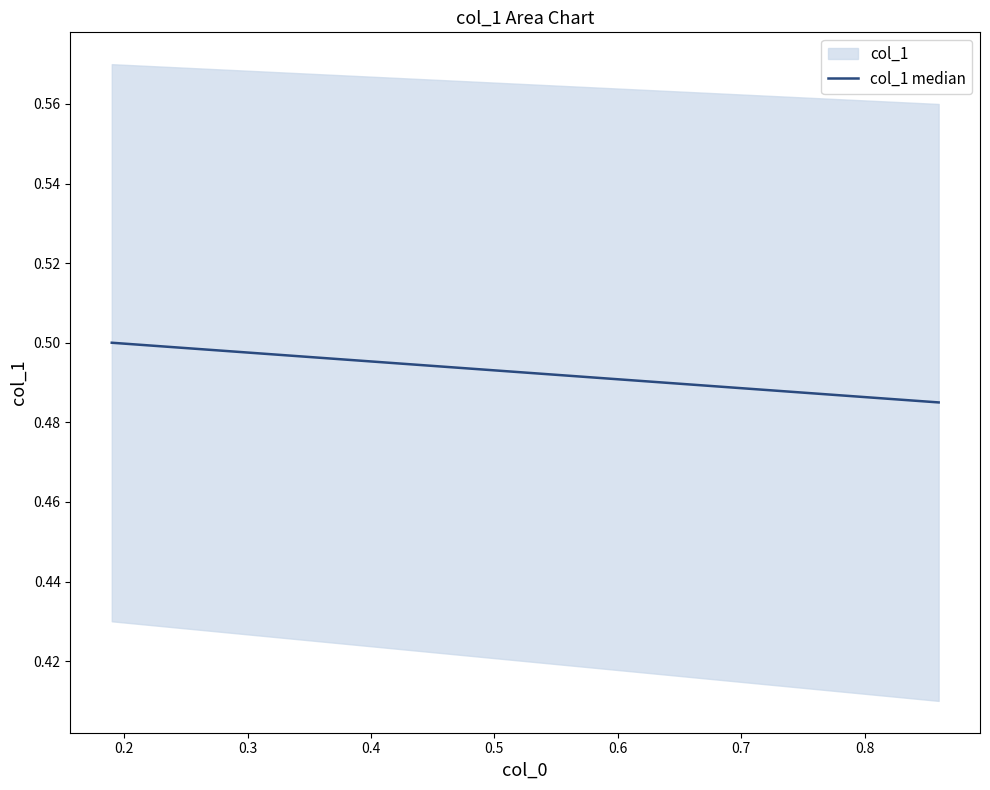

True or false: the data has more than 0 interior local peaks.

False